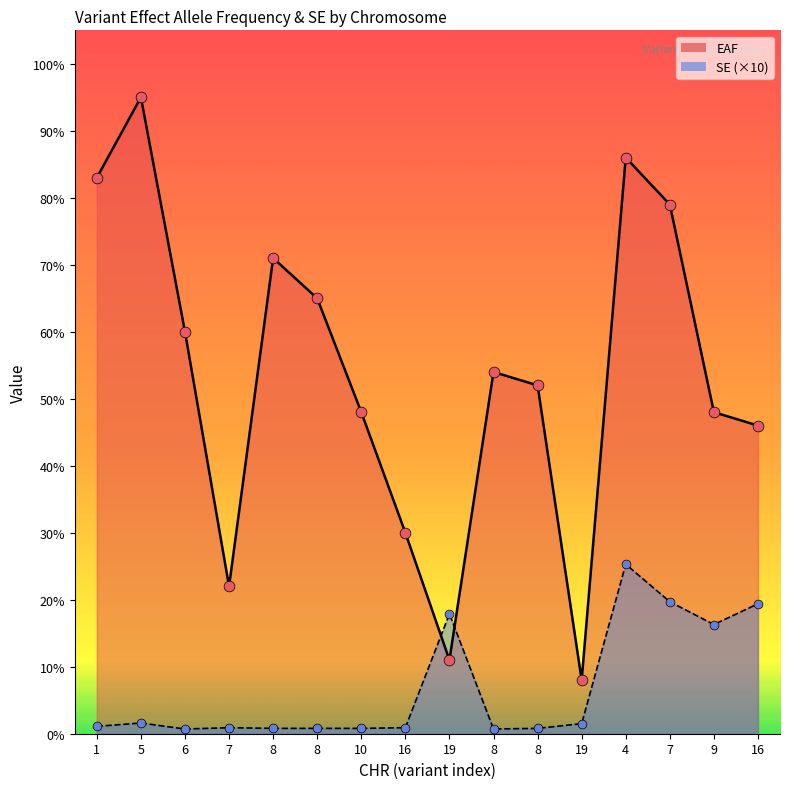

At how many categories does at least one series exceed 0?

16